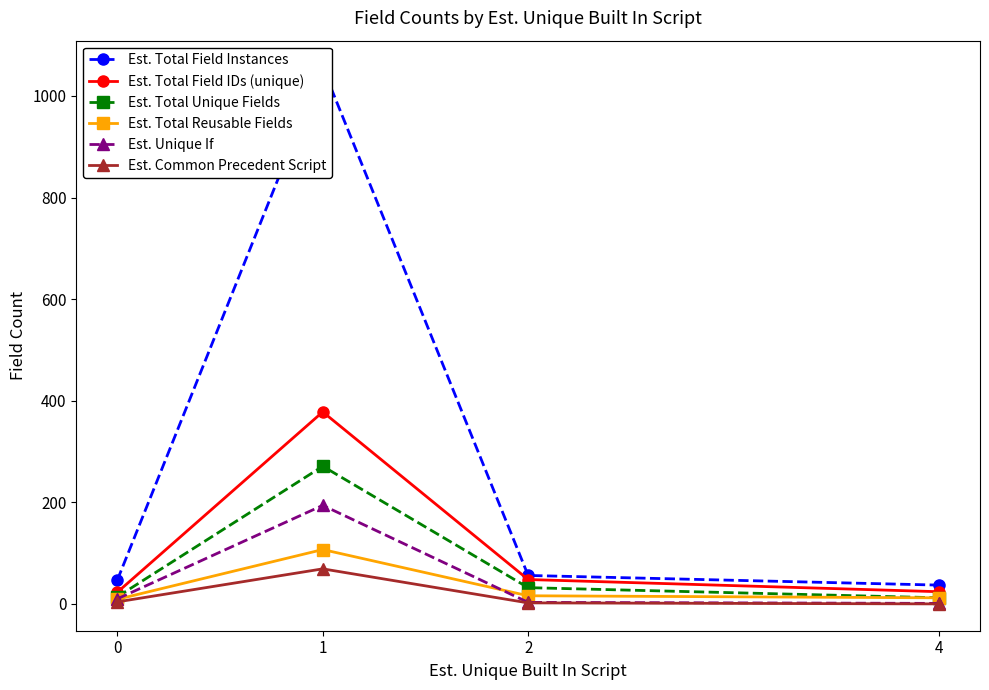

Reading left to right, list all the values displayed in this chart.

Est. Total Field Instances: 0=47	1=1056	2=56	4=37
Est. Total Field IDs (unique): 0=23	1=378	2=48	4=24
Est. Total Unique Fields: 0=14	1=271	2=32	4=12
Est. Total Reusable Fields: 0=9	1=107	2=16	4=12
Est. Unique If: 0=10	1=194	2=3	4=1
Est. Common Precedent Script: 0=4	1=69	2=2	4=0